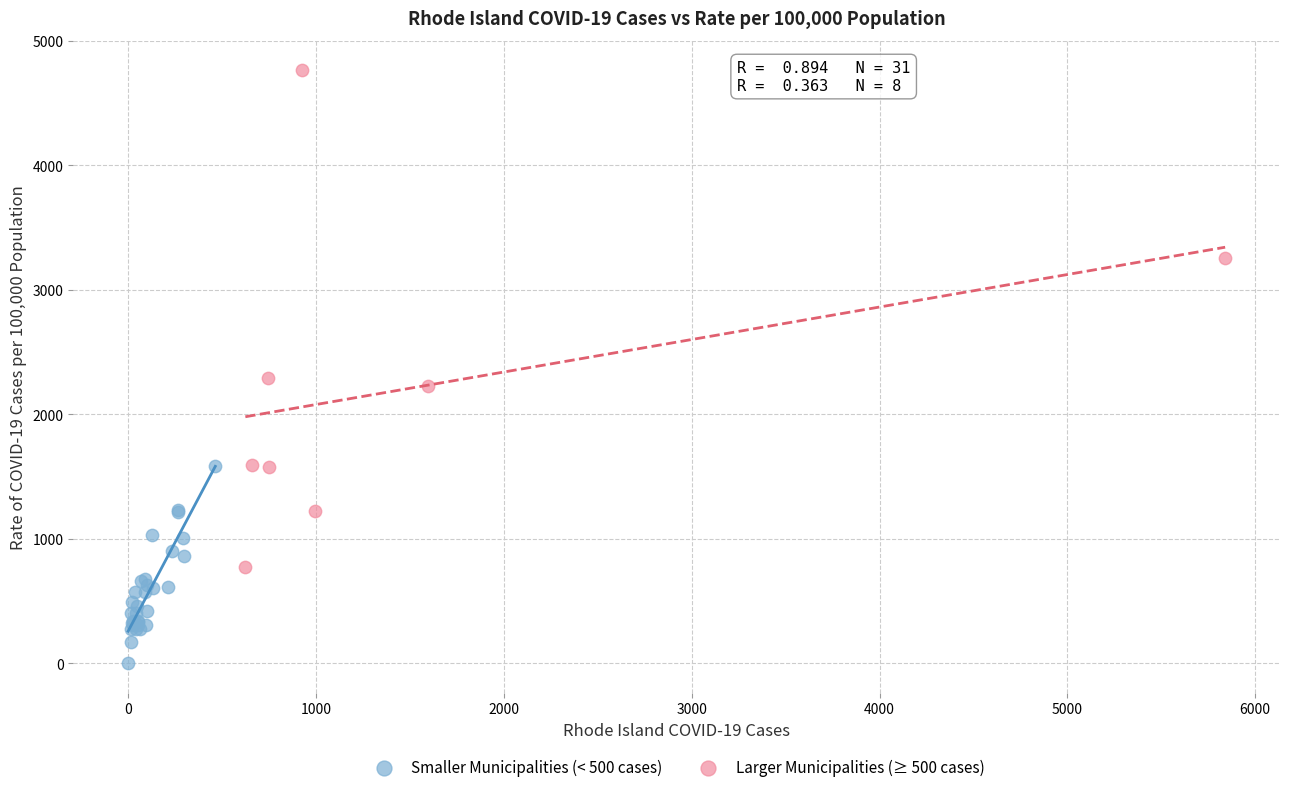

Which series has the widest spread of Y values?

Larger Municipalities (≥ 500 cases)